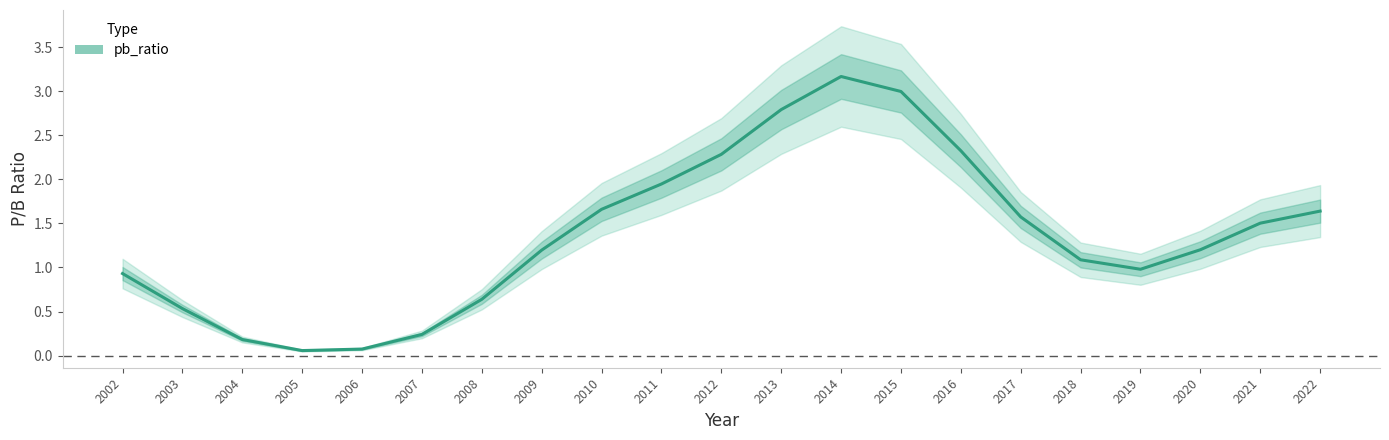

True or false: the data shows 0.6 at 2021.

False